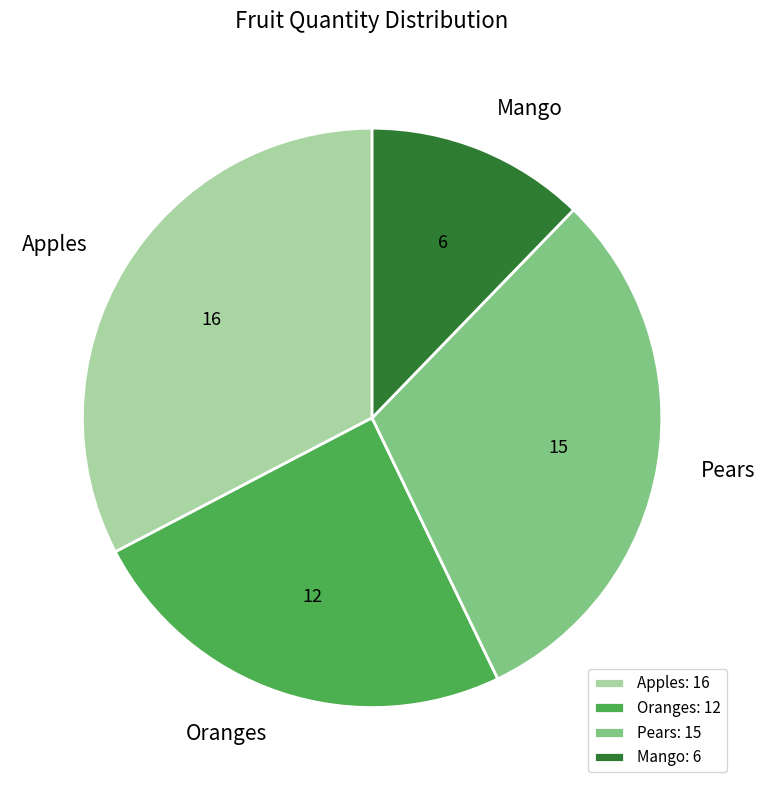

How many slices are in this pie chart?

4